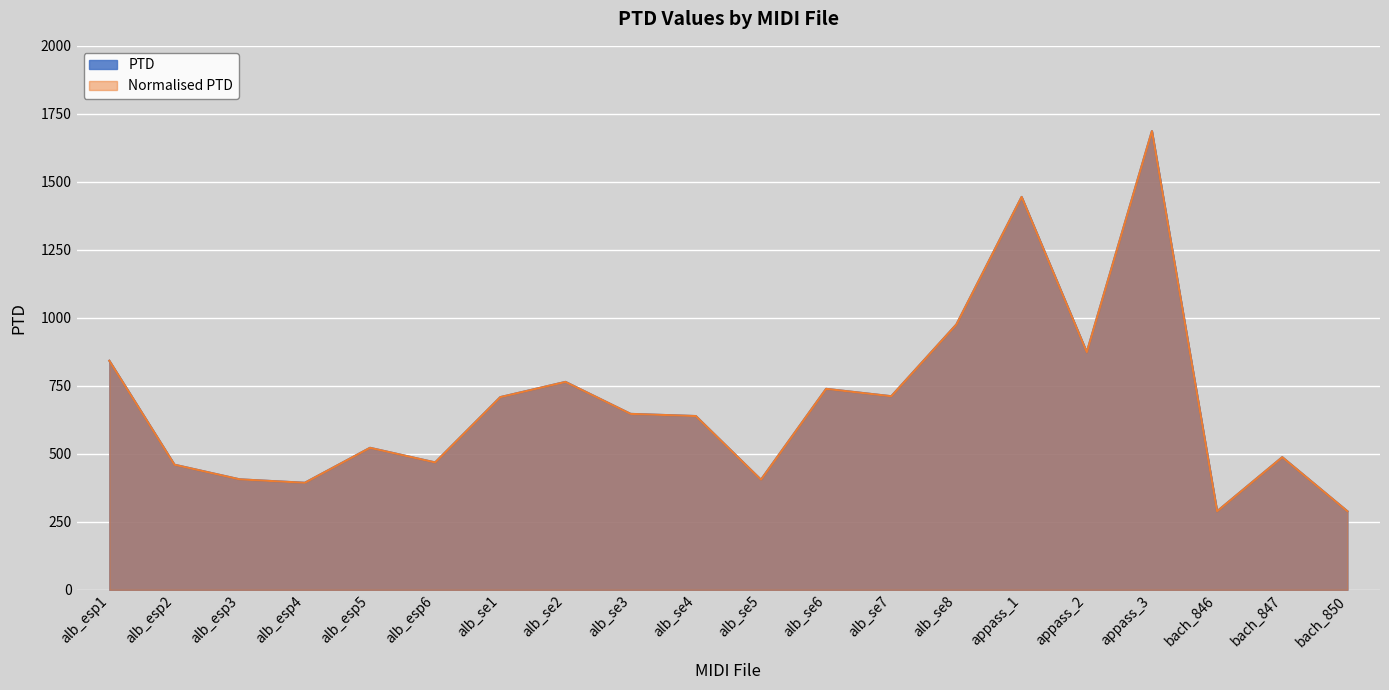

How many lines are shown in the chart?

2